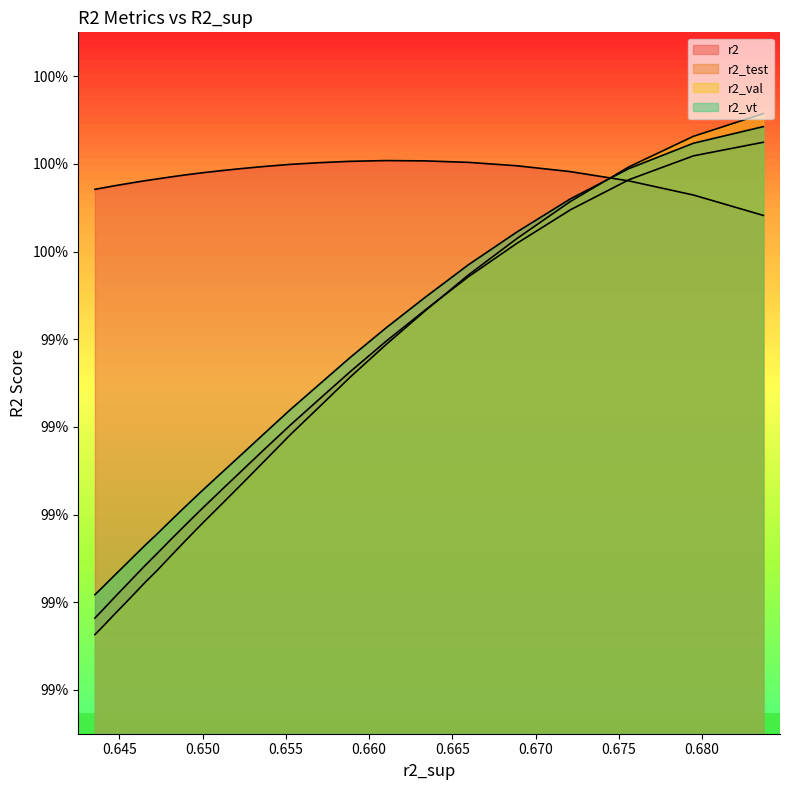

Does the chart have visible grid lines?

No